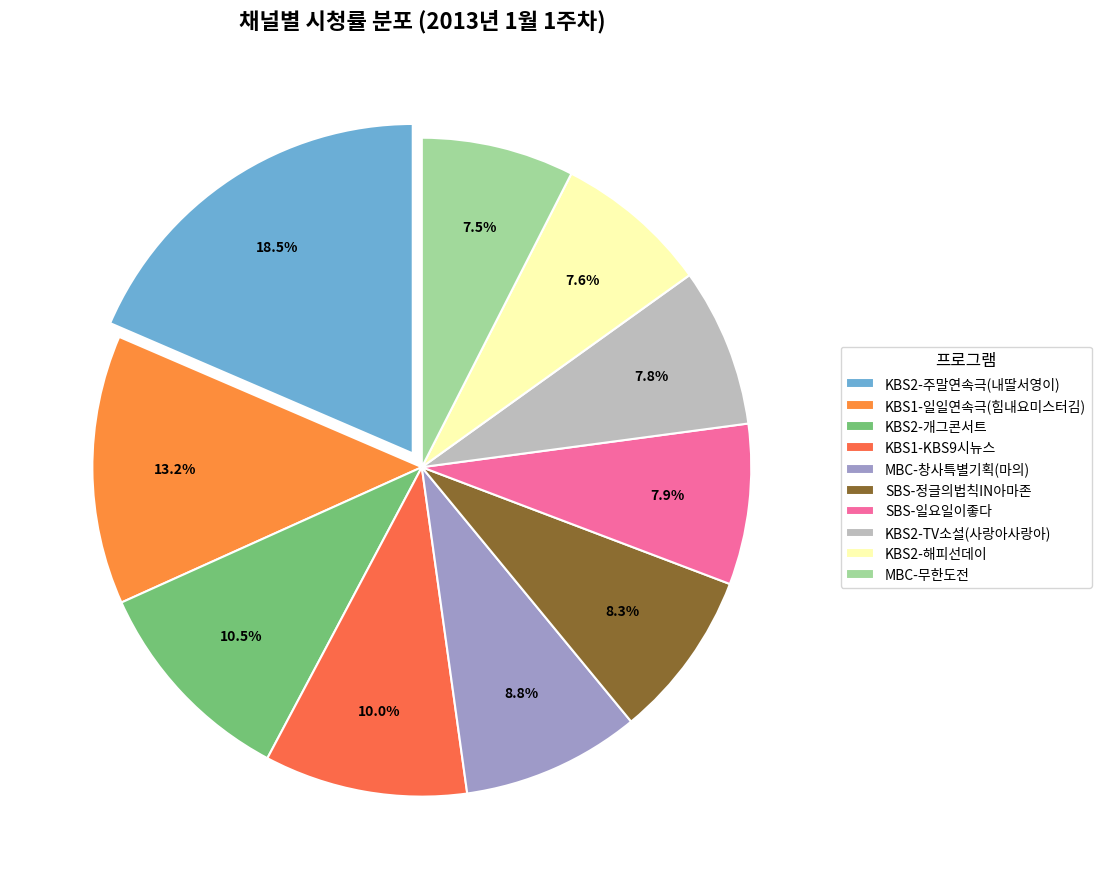

Is it true that KBS2-TV소설(사랑아사랑아) is 8% of the pie?

True